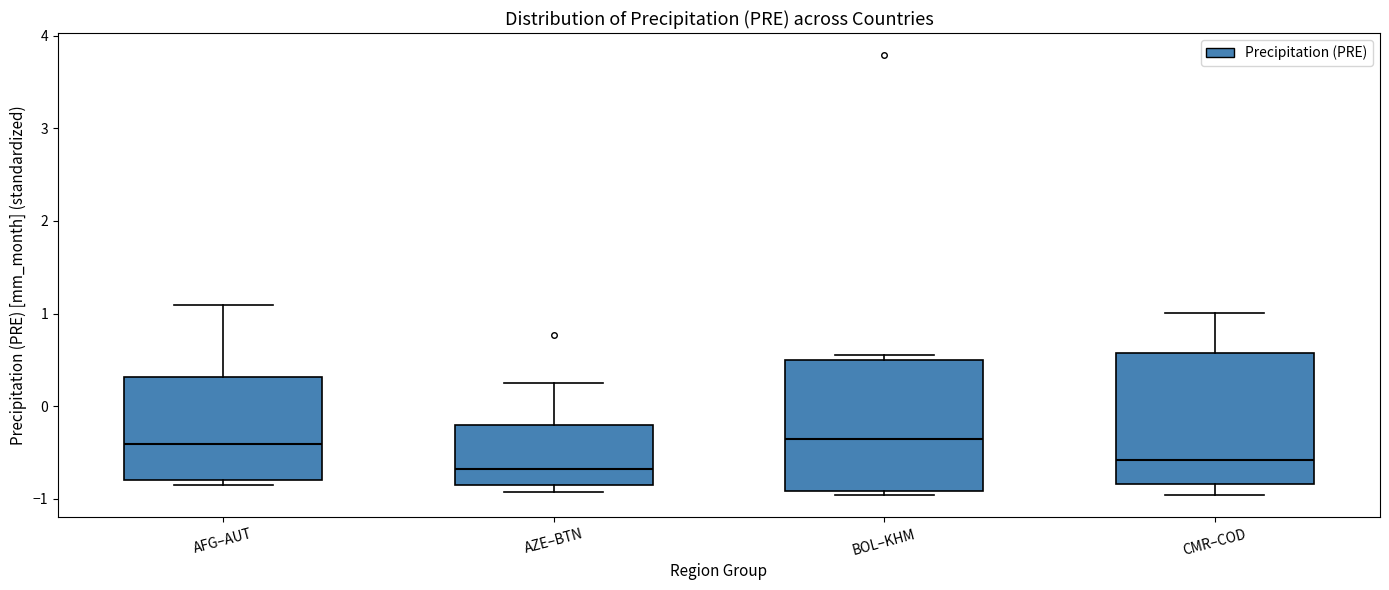

Reading left to right, transcribe this box plot: for each box, give where its median line is, the range the box spans, and where its two whiskers end, as read against the y-axis. The values are not printed on the chart, so give them approximately, as read against the axis.

AFG–AUT: median -0.4, box -0.8 to 0.3, whiskers -0.9 to 1.1
AZE–BTN: median -0.7, box -0.9 to -0.2, whiskers -0.9 (just below the box's lower edge) to 0.2
BOL–KHM: median -0.3, box -0.9 to 0.5, whiskers -1.0 to 0.6
CMR–COD: median -0.6, box -0.8 to 0.6, whiskers -1.0 to 1.0